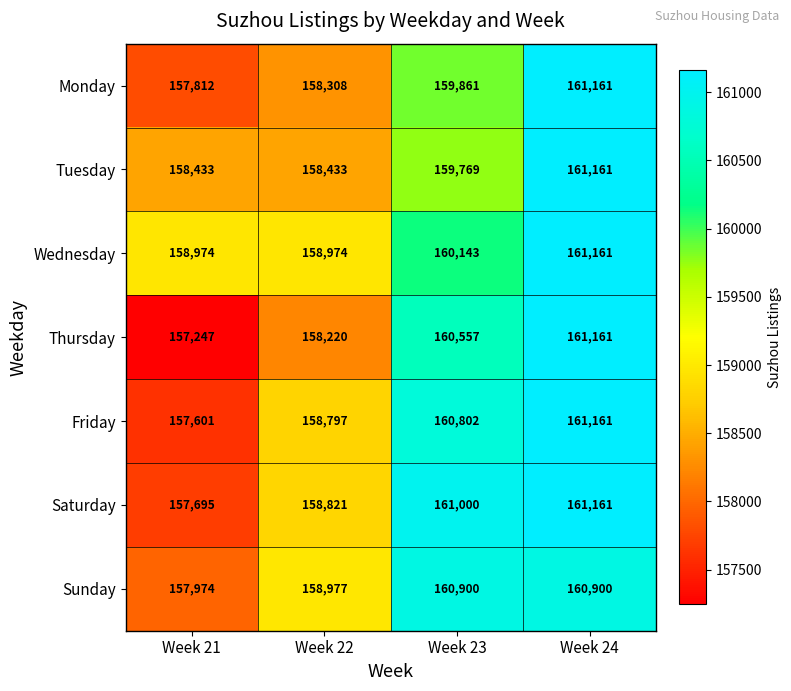

Which category has the lowest value across all series?

Week 21